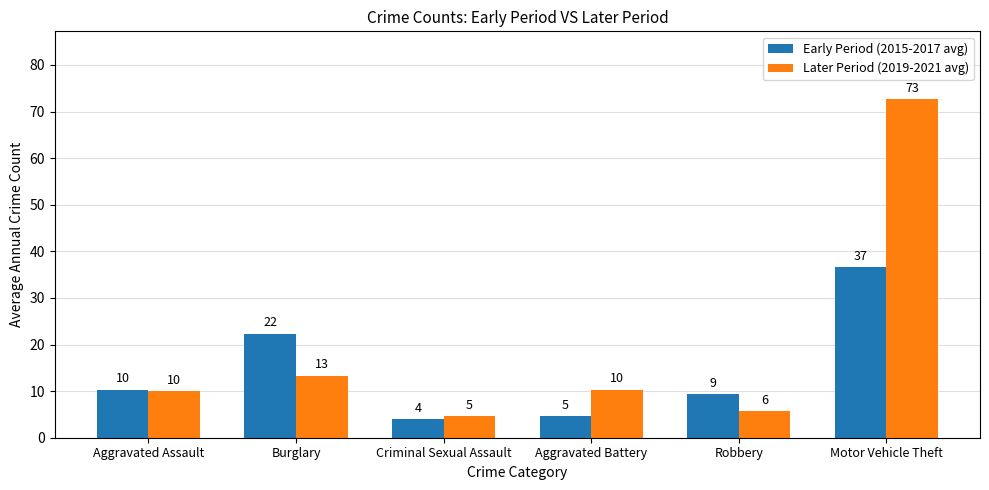

At which category is the sum across all series the highest?

Motor Vehicle Theft